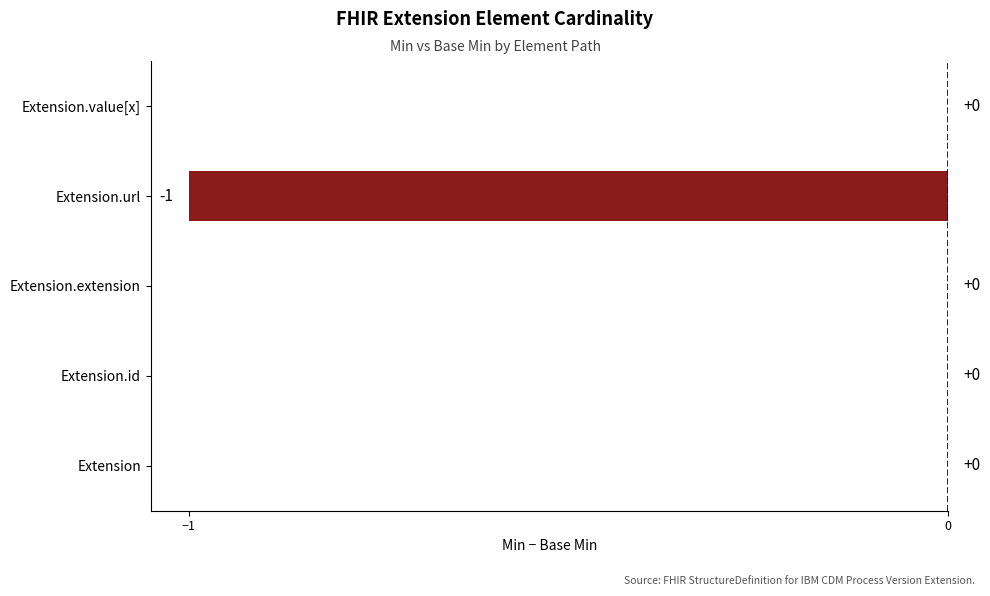

Reading bottom to top, list all the values displayed in this chart.

Extension=0	Extension.id=0	Extension.extension=0	Extension.url=-1	Extension.value[x]=0